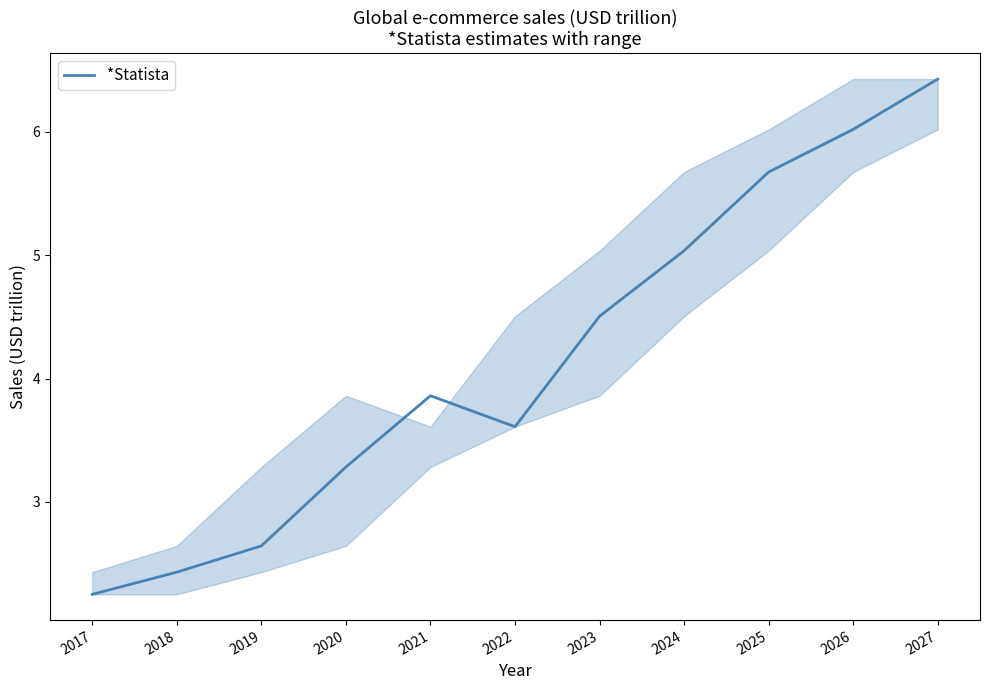

What is the difference between the maximum and minimum values?

4.2